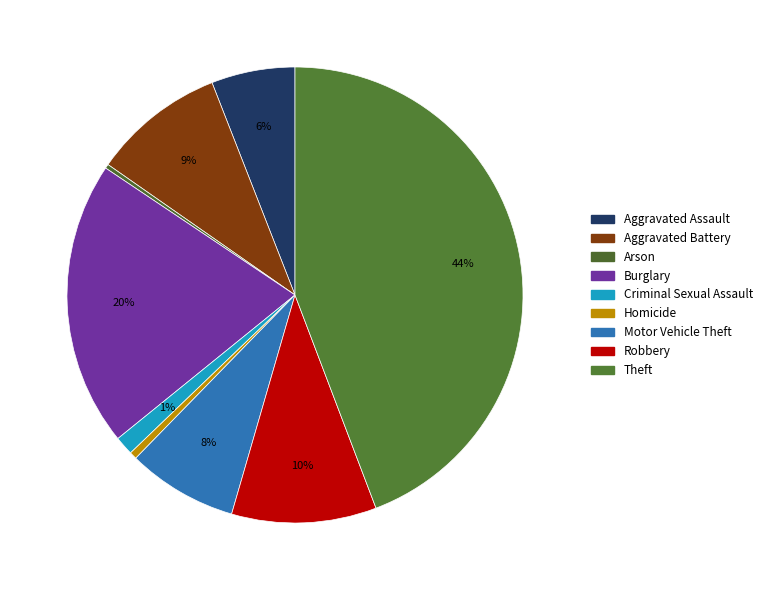

Count the number of slices in the pie.

9